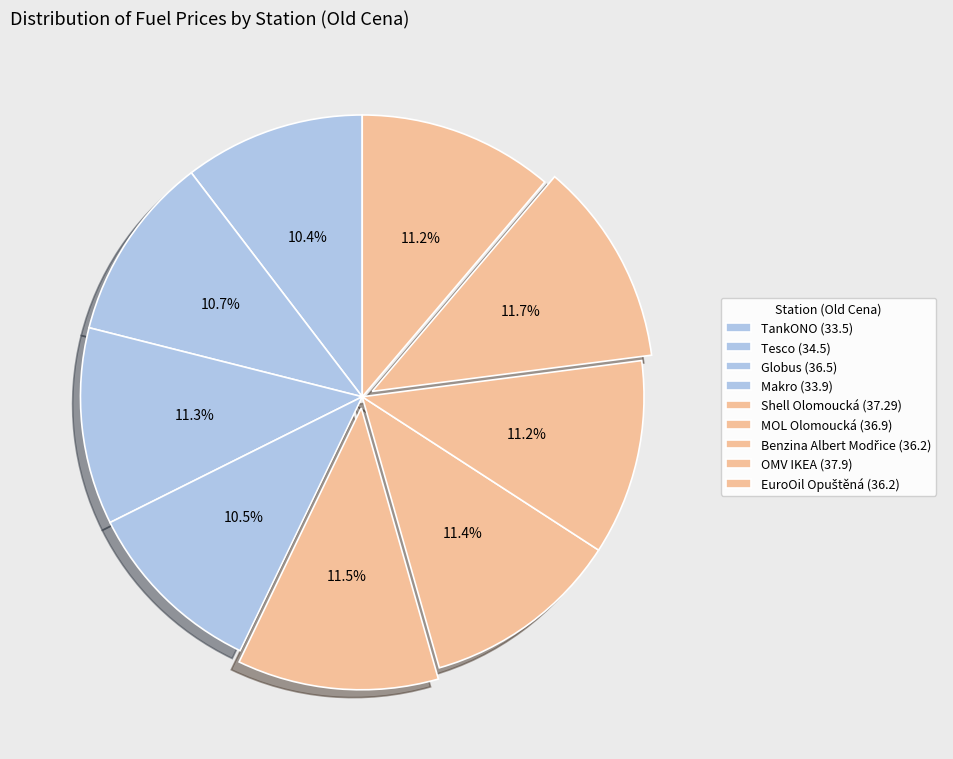

How many segments does this pie chart have?

9